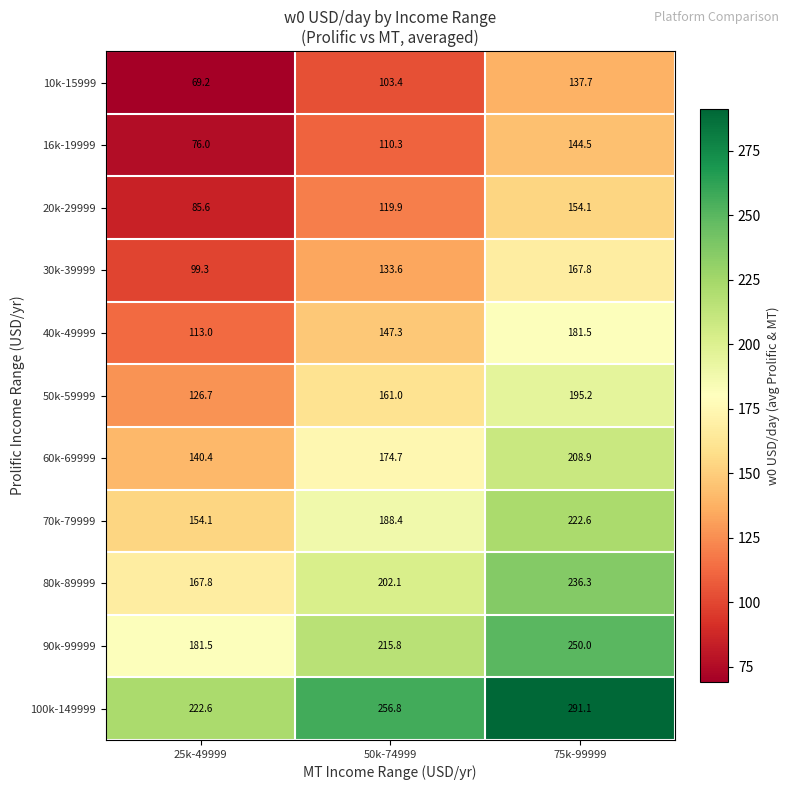

Rank the series by their maximum value, from lowest to highest.

10k-15999, 16k-19999, 20k-29999, 30k-39999, 40k-49999, 50k-59999, 60k-69999, 70k-79999, 80k-89999, 90k-99999, 100k-149999